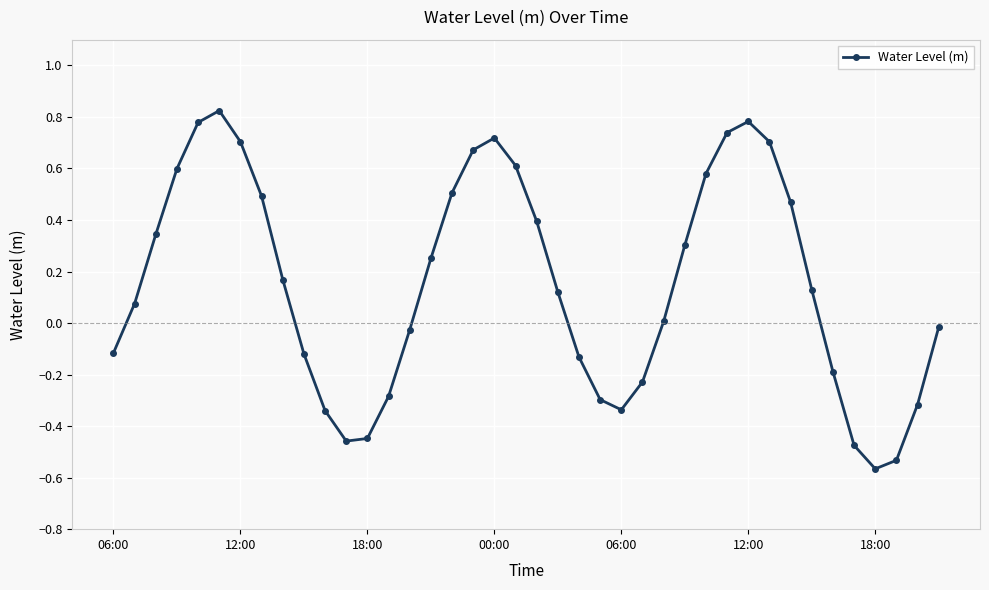

How many points are higher than both their immediate neighbors (excluding endpoints)?

3